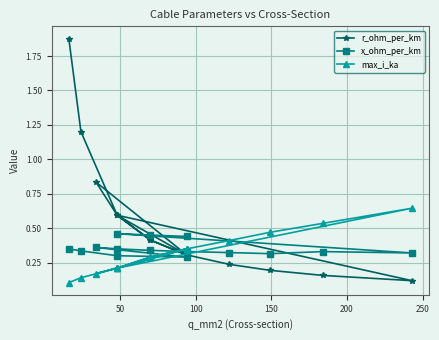

How many series are shown in this chart?

3